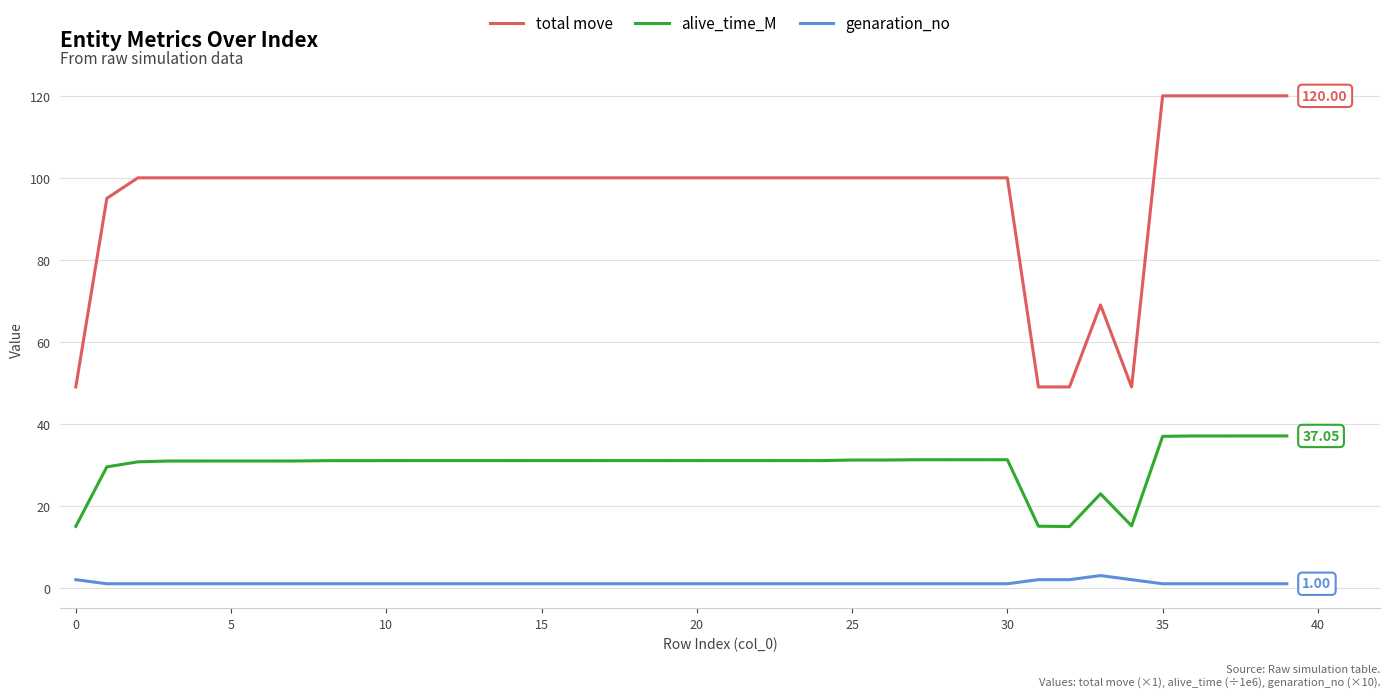

Which series has the widest spread of values?

total move